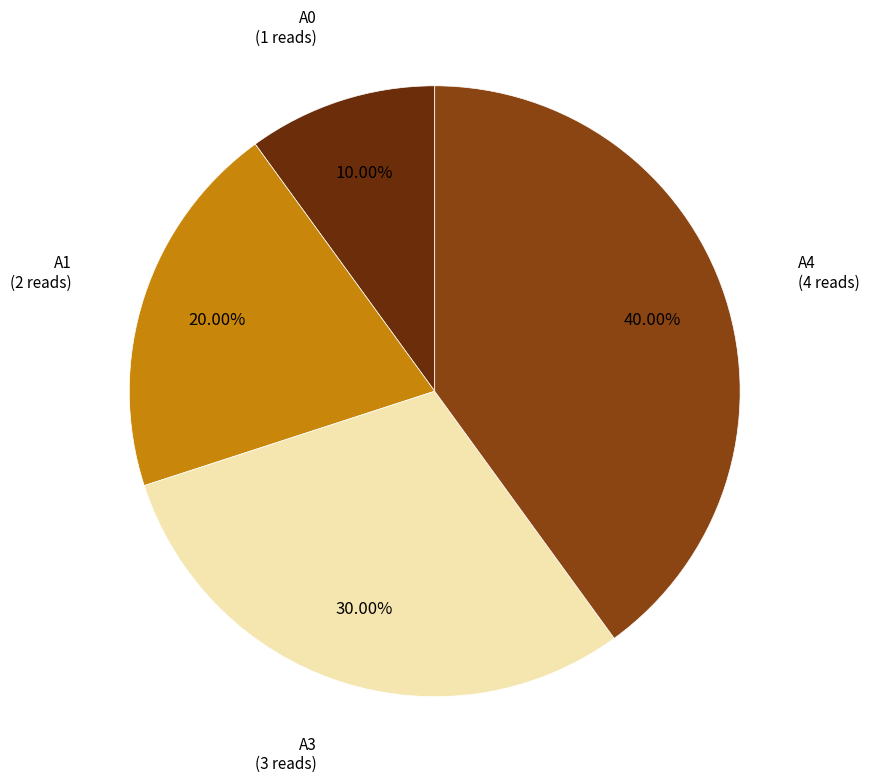

Does any single category account for the majority?

No